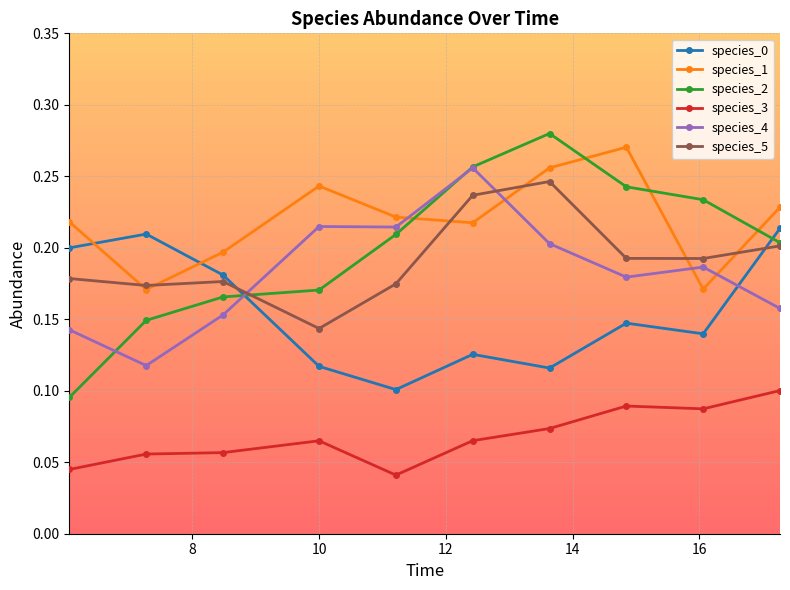

How many interior local peaks does the species_1 series have?

2